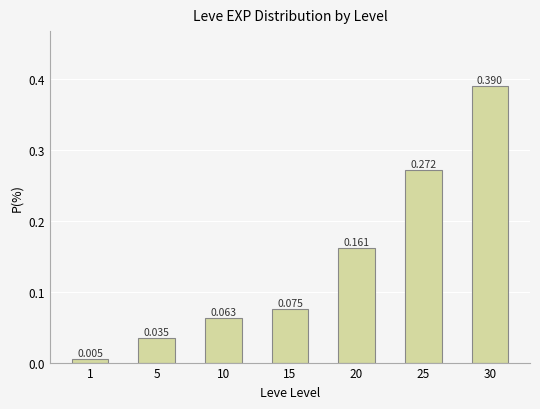

What is the sum of the values at 1 and 30?

0.4